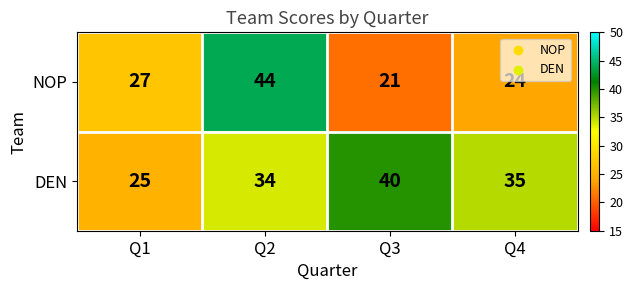

Which series has the largest range (max minus min)?

NOP